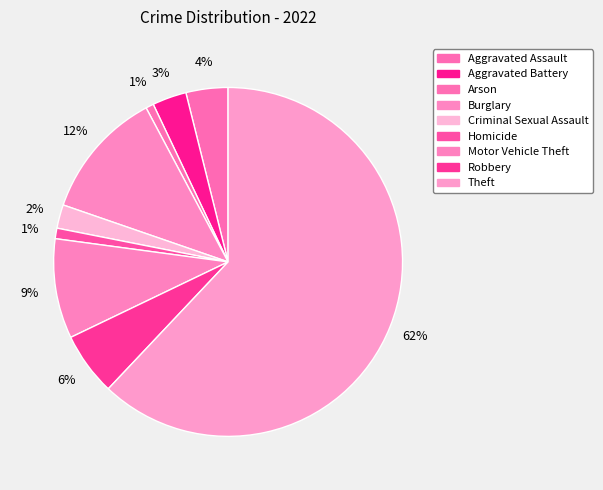

To the nearest percent, what percentage of the pie is Criminal Sexual Assault?

2%